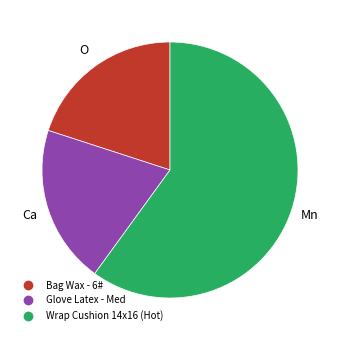

Count the number of slices in the pie.

3